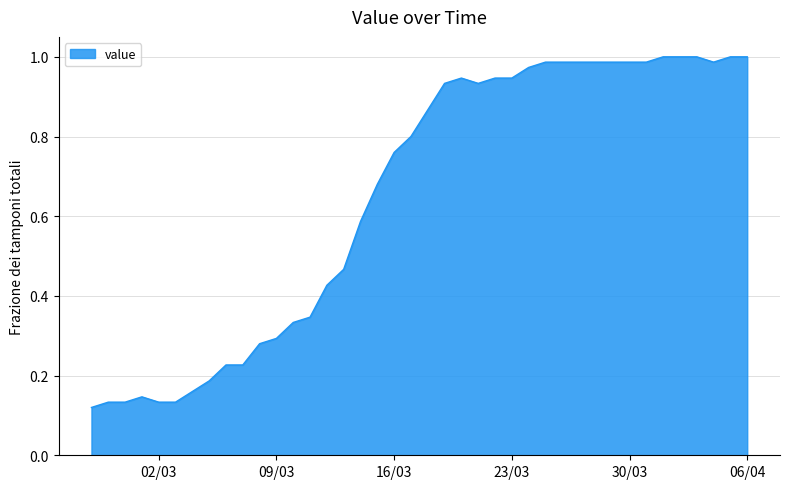

Reading left to right, list all the values displayed in this chart.

0.1	0.1	0.1	0.1	0.1	0.1	0.2	0.2	0.2	0.2	0.3	0.3	0.3	0.3	0.4	0.5	0.6	0.7	0.8	0.8	0.9	0.9	0.9	0.9	0.9	0.9	1.0	1.0	1.0	1.0	1.0	1.0	1.0	1.0	1.0	1.0	1.0	1.0	1.0	1.0